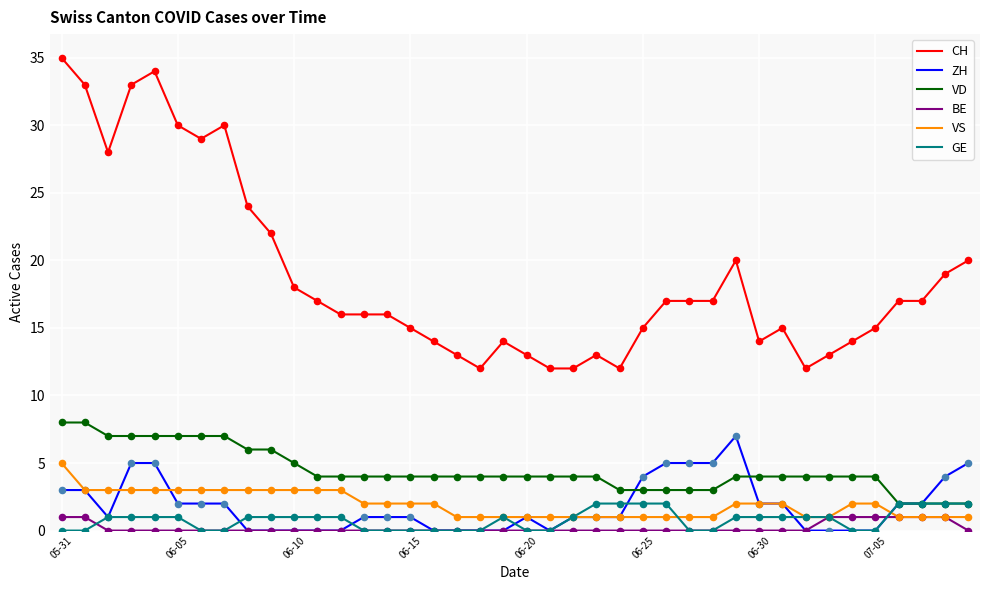

Which series has the largest total across all categories?

CH